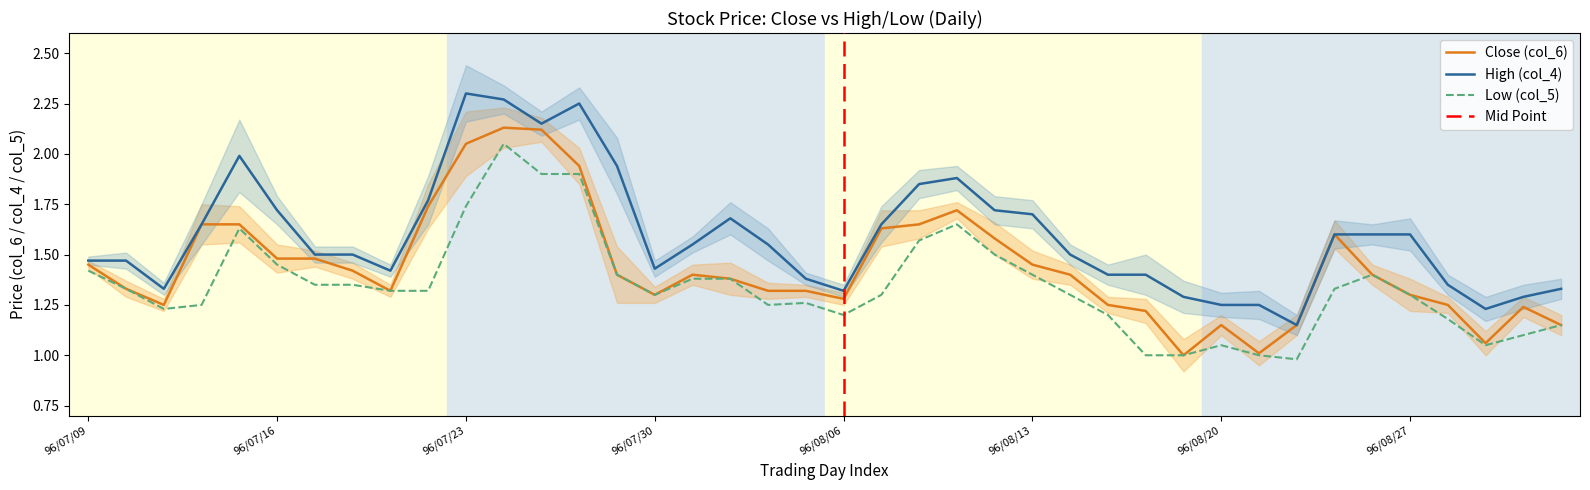

True or false: High (col_4) and Low (col_5) cross at least once.

False